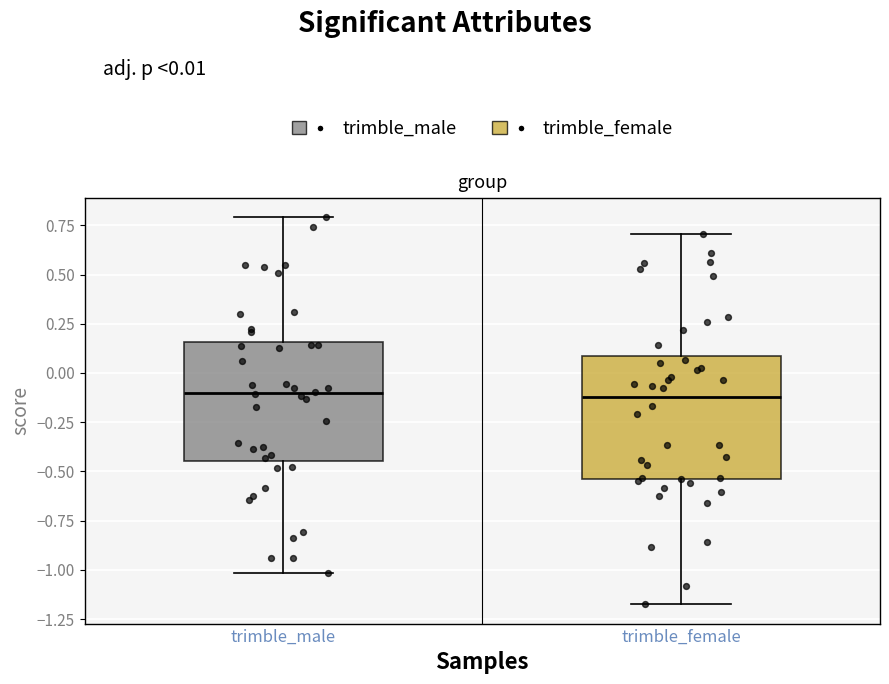

Where does the upper whisker of the box for trimble_male end on the y-axis? The values are not printed on the chart, so give them approximately, as read against the axis.

0.80